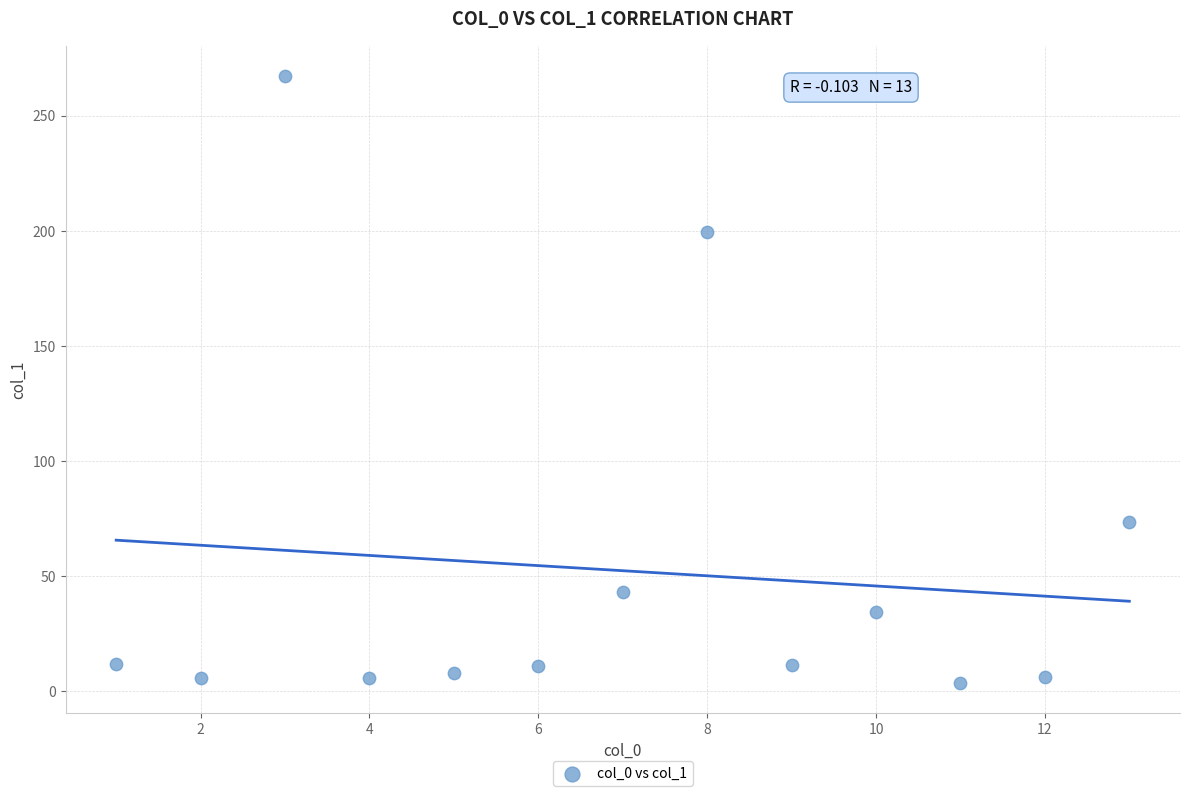

What is the range of Y values (max minus min)?

263.6